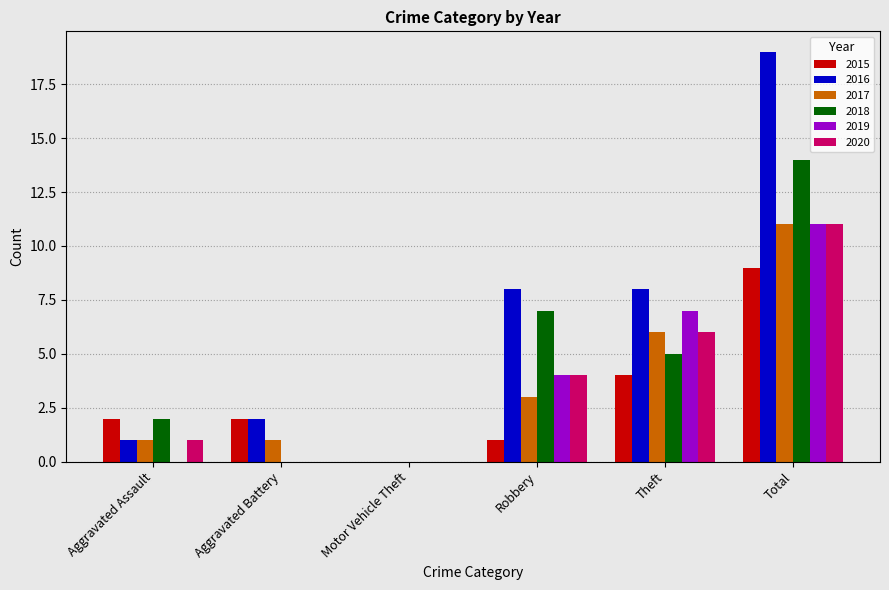

What is the total value across all series at Aggravated Assault?

7